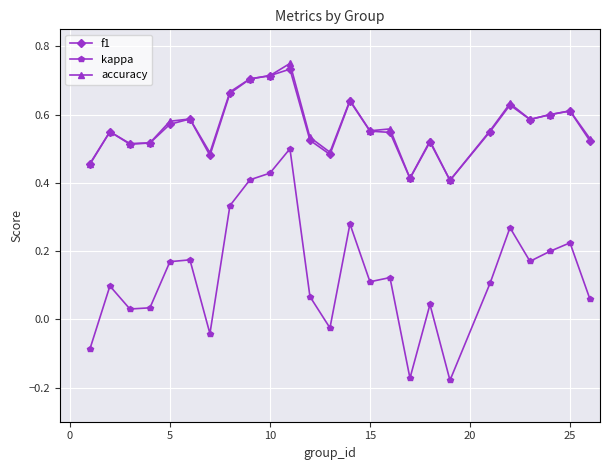

Count the f1 values in the range 0 to 1.

25